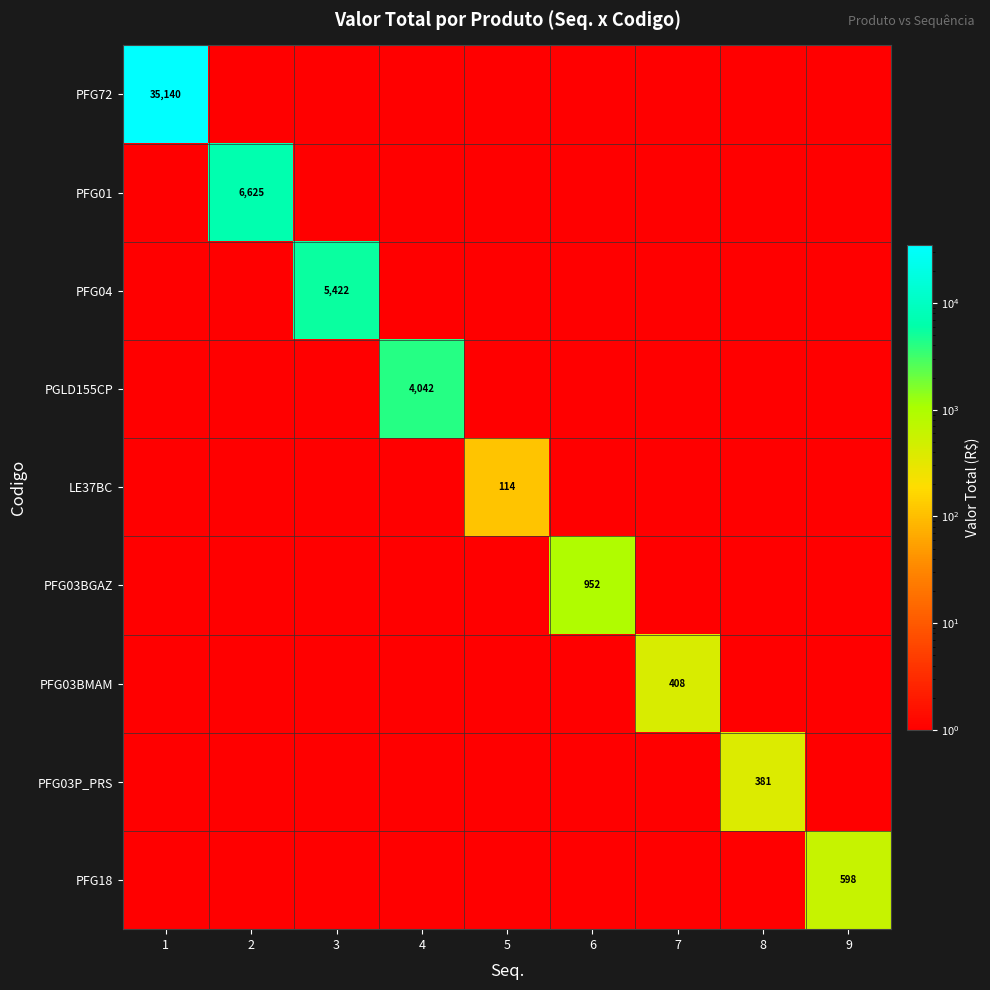

At how many categories does at least one series exceed 4366?

3